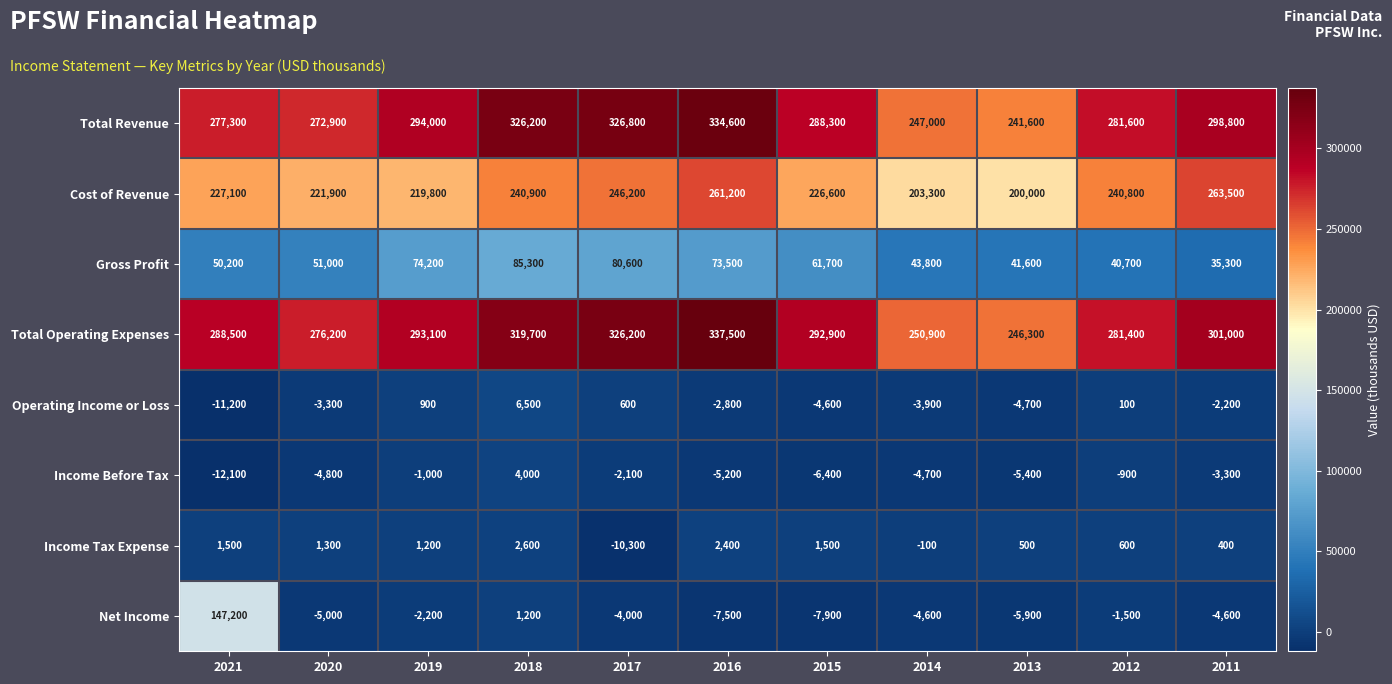

What is the minimum value shown in the chart?

-12100